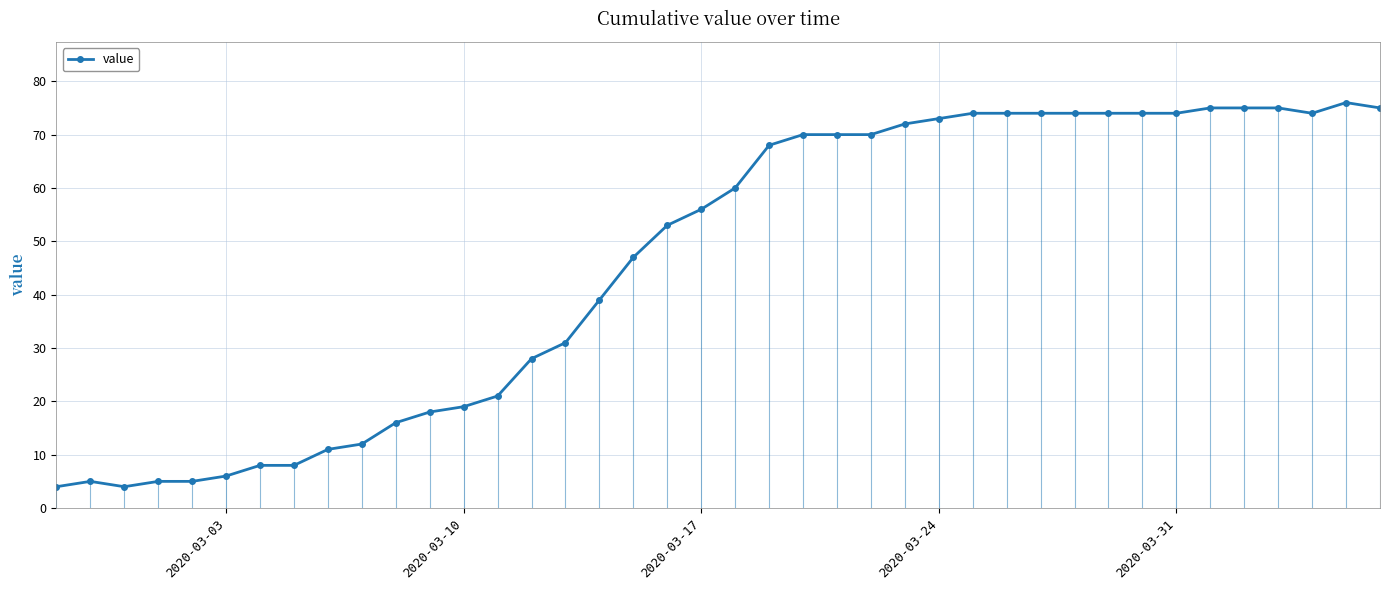

What is the value of the 34th point from the left?

74